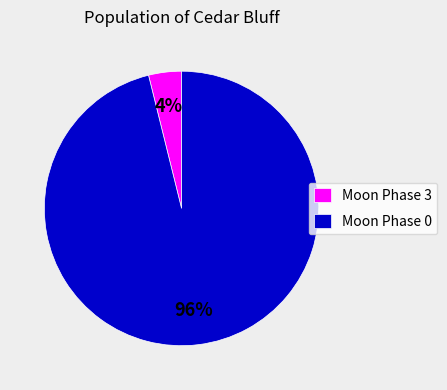

Does any single category account for the majority?

Yes